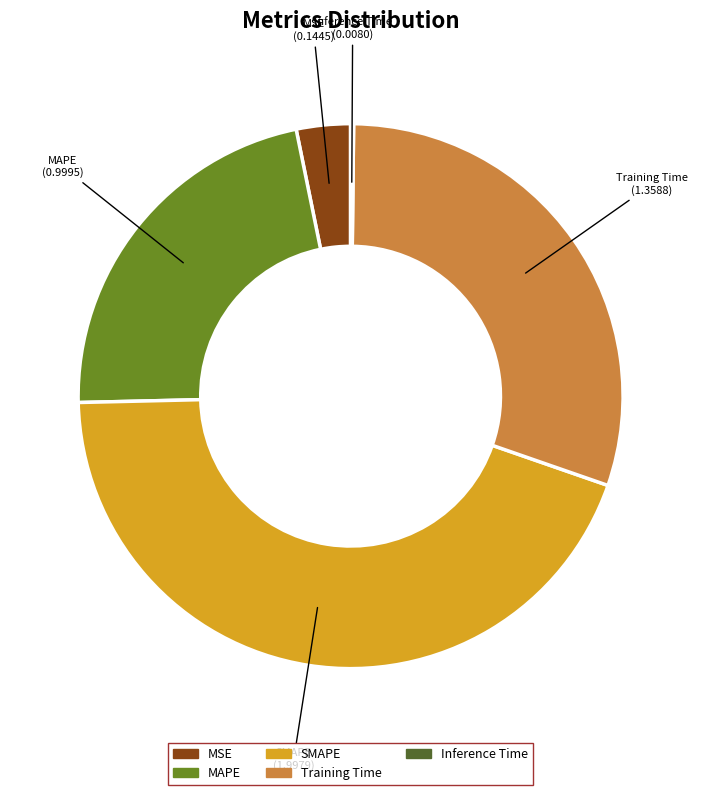

Do MSE and SMAPE together represent more than half of the pie?

No